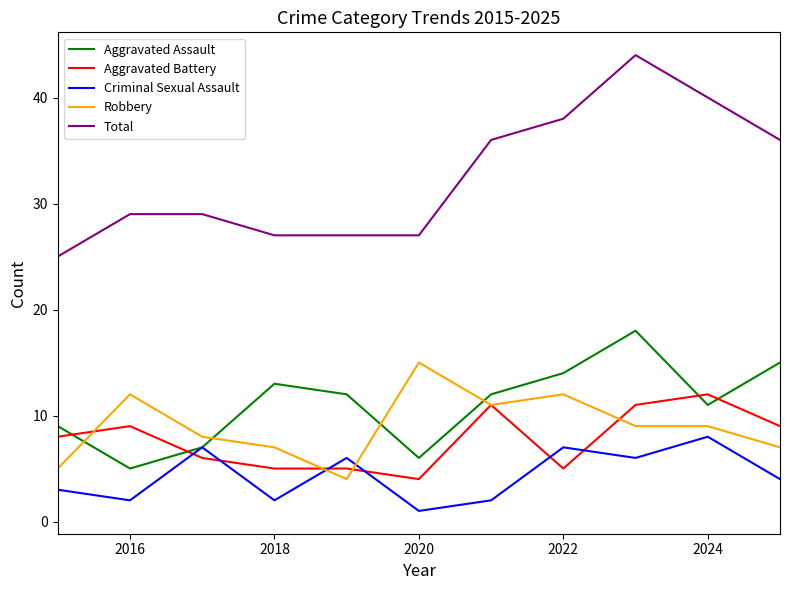

Which series has the largest range (max minus min)?

Total